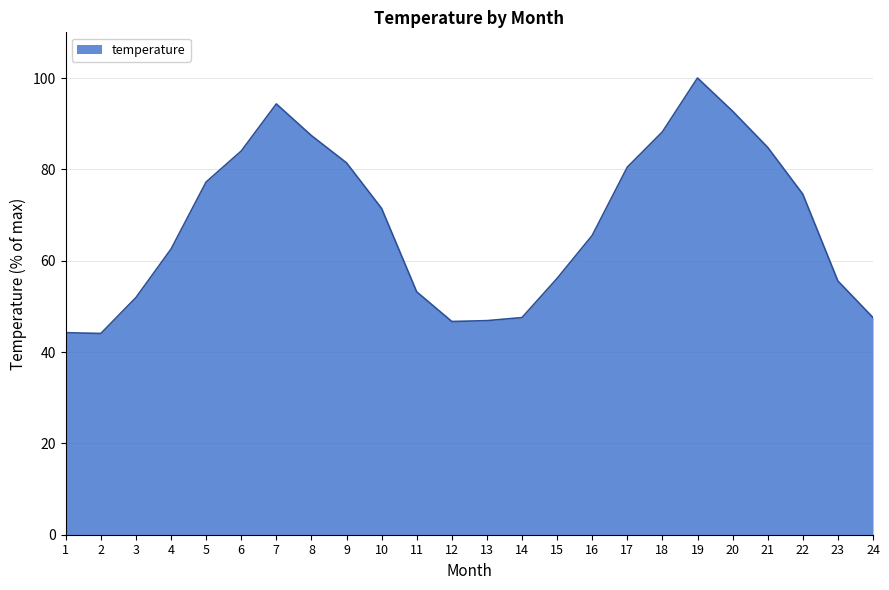

What is the ratio of the value at 7 to the value at 21?

1.1